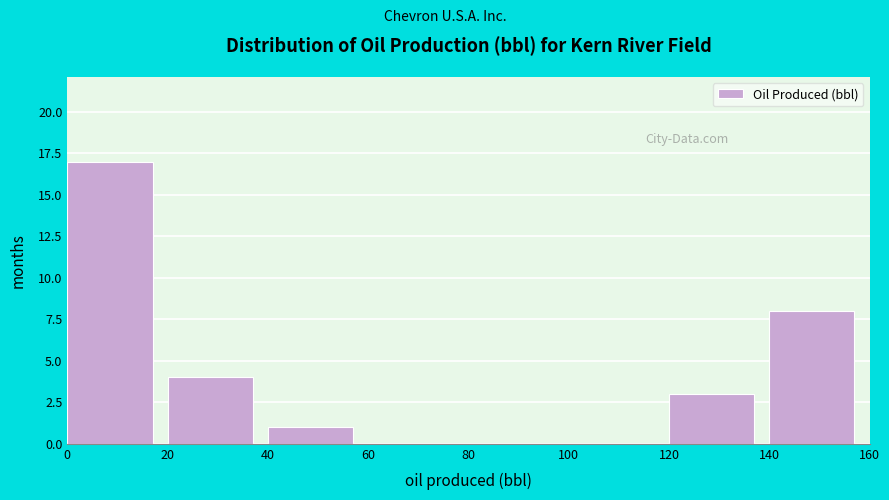

How tall is the bar that spans 20 to 40 on the x-axis? The values are not printed on the chart, so give them approximately, as read against the axis.

4